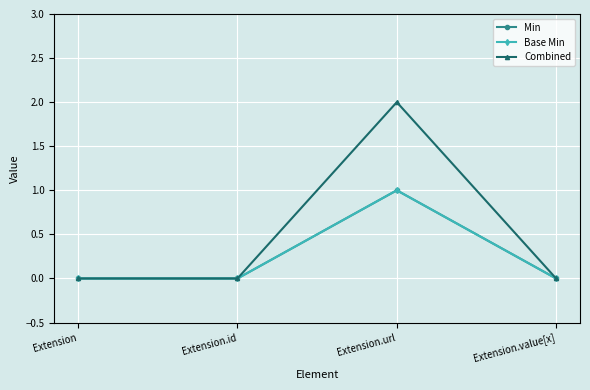

What position from the right is Extension.value[x]?

1